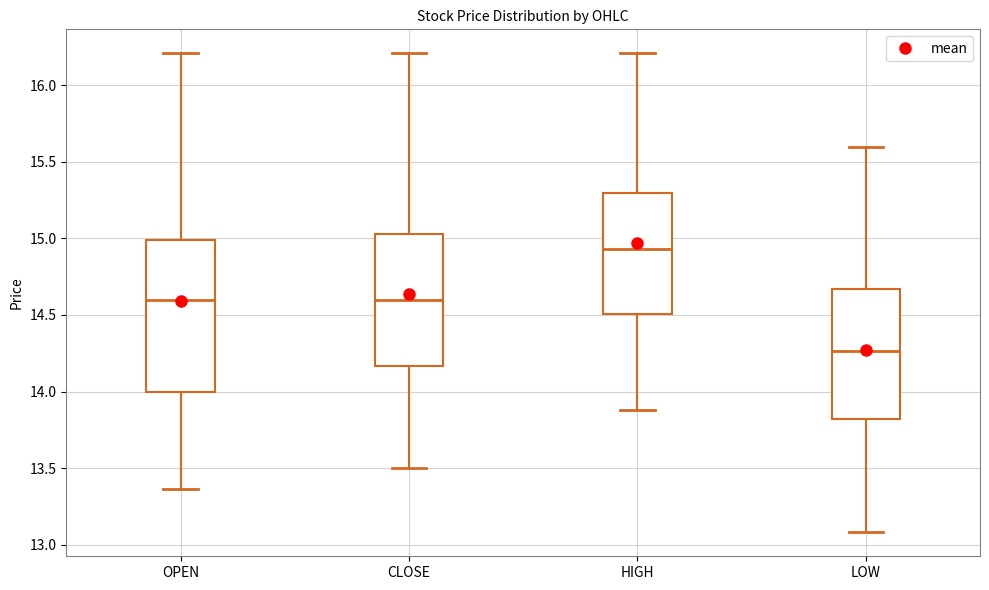

Reading left to right, transcribe this box plot: for each box, give where its median line is, the range the box spans, and where its two whiskers end, as read against the y-axis. The values are not printed on the chart, so give them approximately, as read against the axis.

OPEN: median 14.60, box 14.00 to 15.00, whiskers 13.35 to 16.20
CLOSE: median 14.60, box 14.15 to 15.05, whiskers 13.50 to 16.20
HIGH: median 14.95, box 14.50 to 15.30, whiskers 13.90 to 16.20
LOW: median 14.25, box 13.80 to 14.65, whiskers 13.10 to 15.60